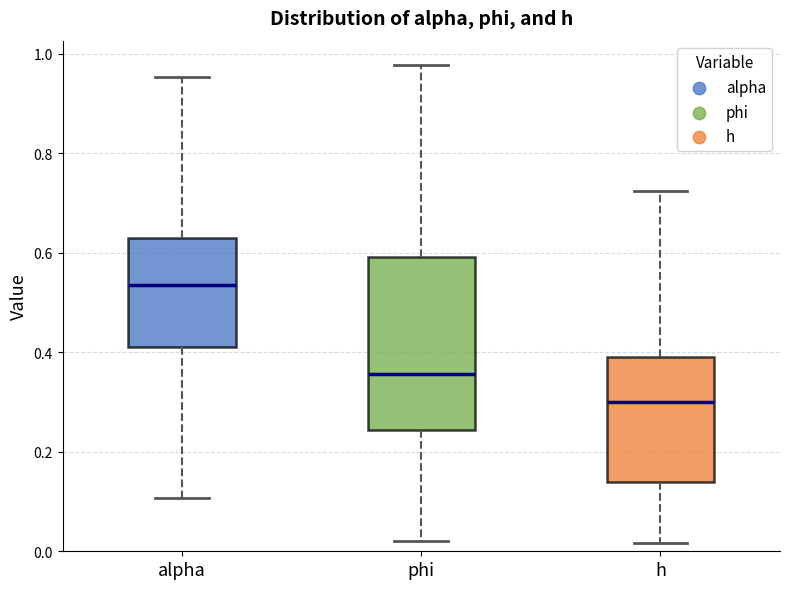

Reading left to right, read every box against the y-axis: the position of its median line, the range the box covers, and the ends of its whiskers. The values are not printed on the chart, so give them approximately, as read against the axis.

alpha: median 0.54, box 0.42 to 0.62, whiskers 0.10 to 0.96
phi: median 0.36, box 0.24 to 0.60, whiskers 0.02 to 0.98
h: median 0.30, box 0.14 to 0.40, whiskers 0.02 to 0.72